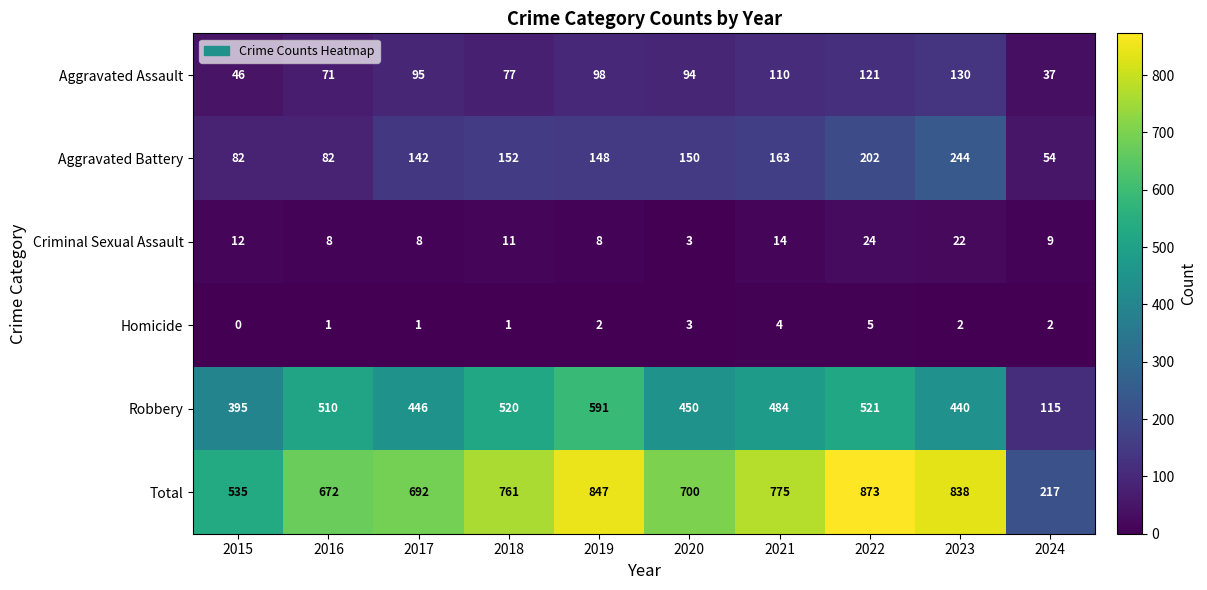

At which category does the chart reach its minimum across all series?

2015